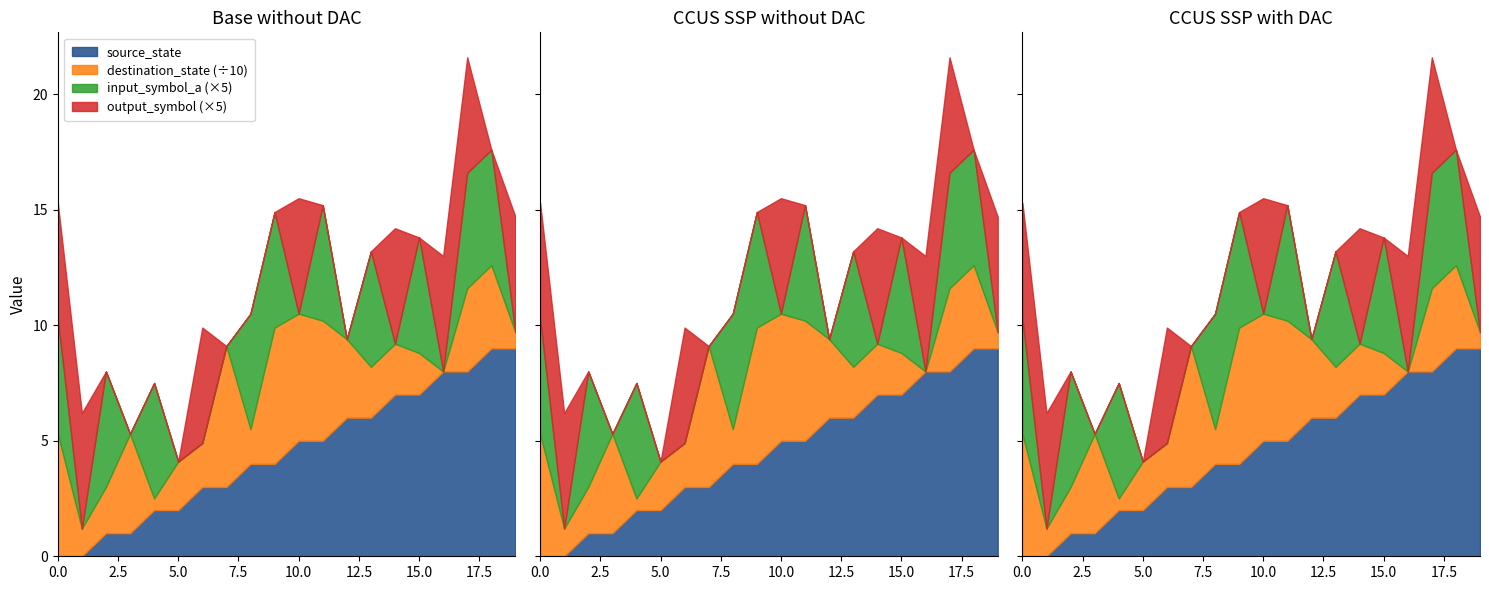

Which series has the largest range (max minus min)?

destination_state